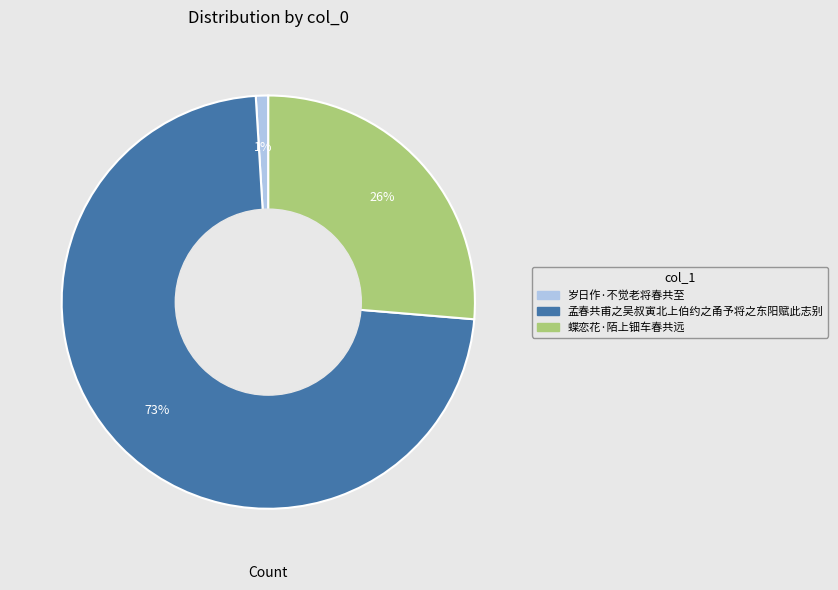

Which slice represents more than half of the pie?

孟春共甫之吴叔寅北上伯约之甬予将之东阳赋此志别